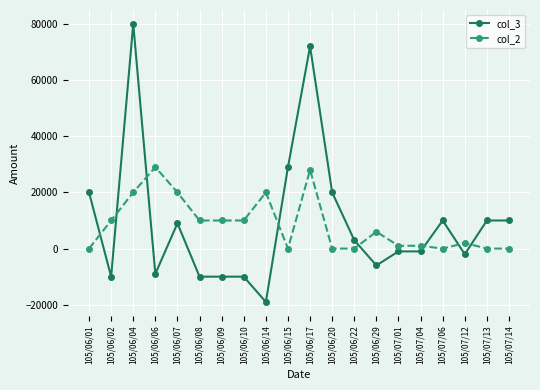

How many lines are shown in the chart?

2